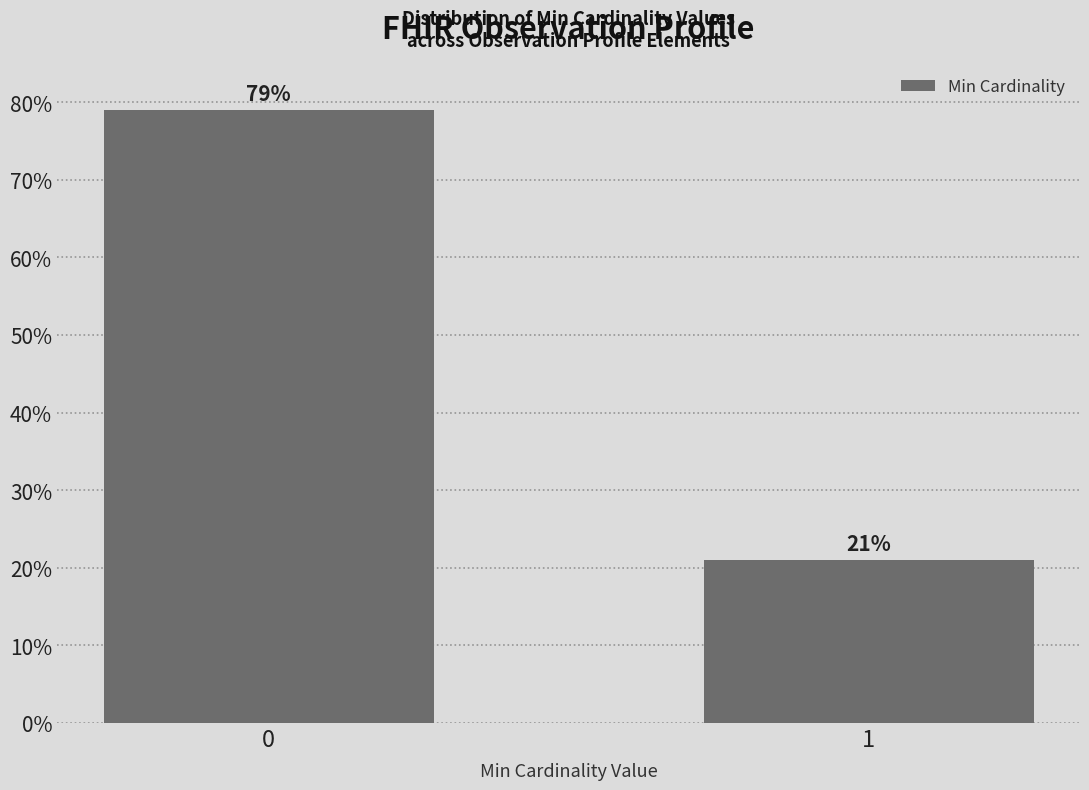

What is the value of the 2nd bar from the left?

21